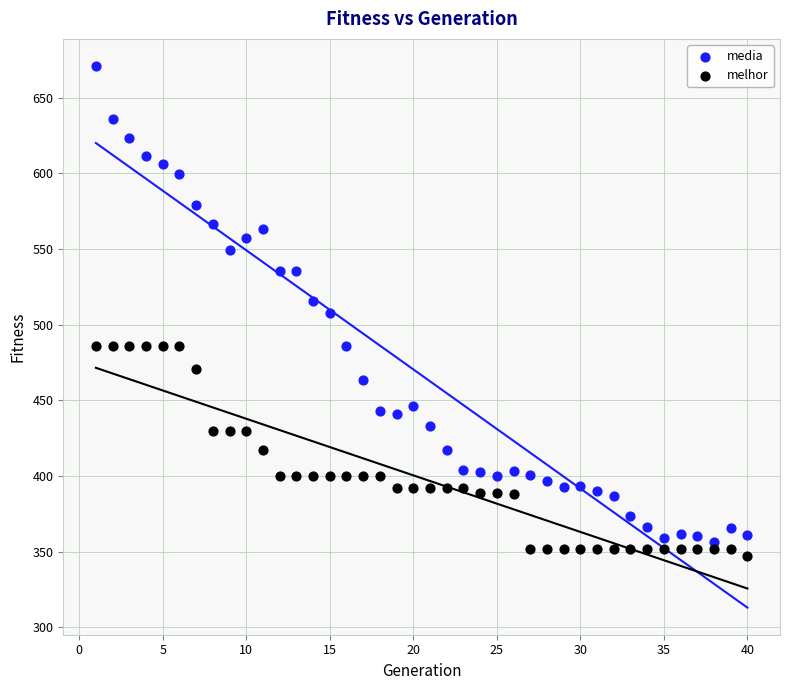

Across all data points, what is the range of X values (max minus min)?

39.0